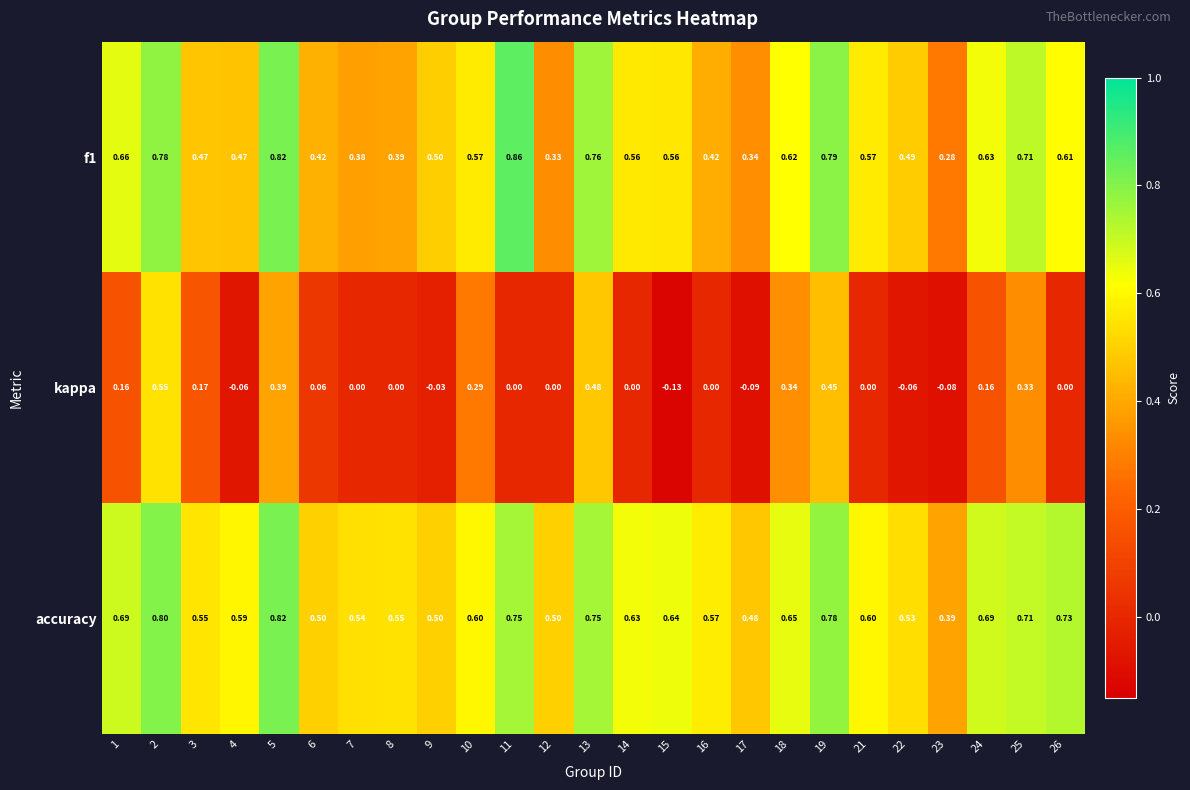

How many series are shown in this chart?

3